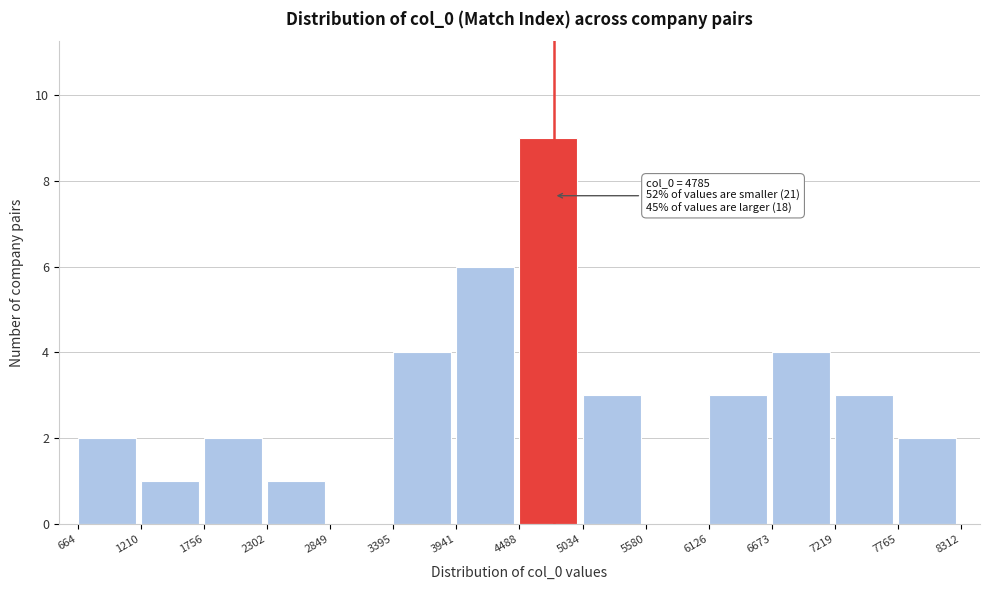

Which range on the x-axis has the tallest bar?

4488 to 5034